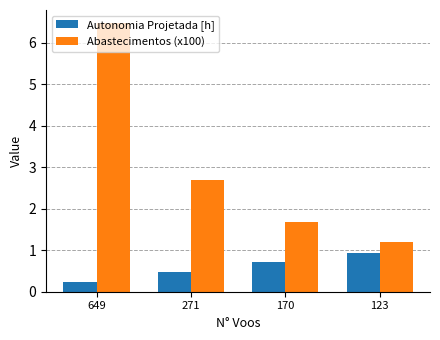

List the labels in order of Autonomia Projetada [h] value, largest first.

123, 170, 271, 649